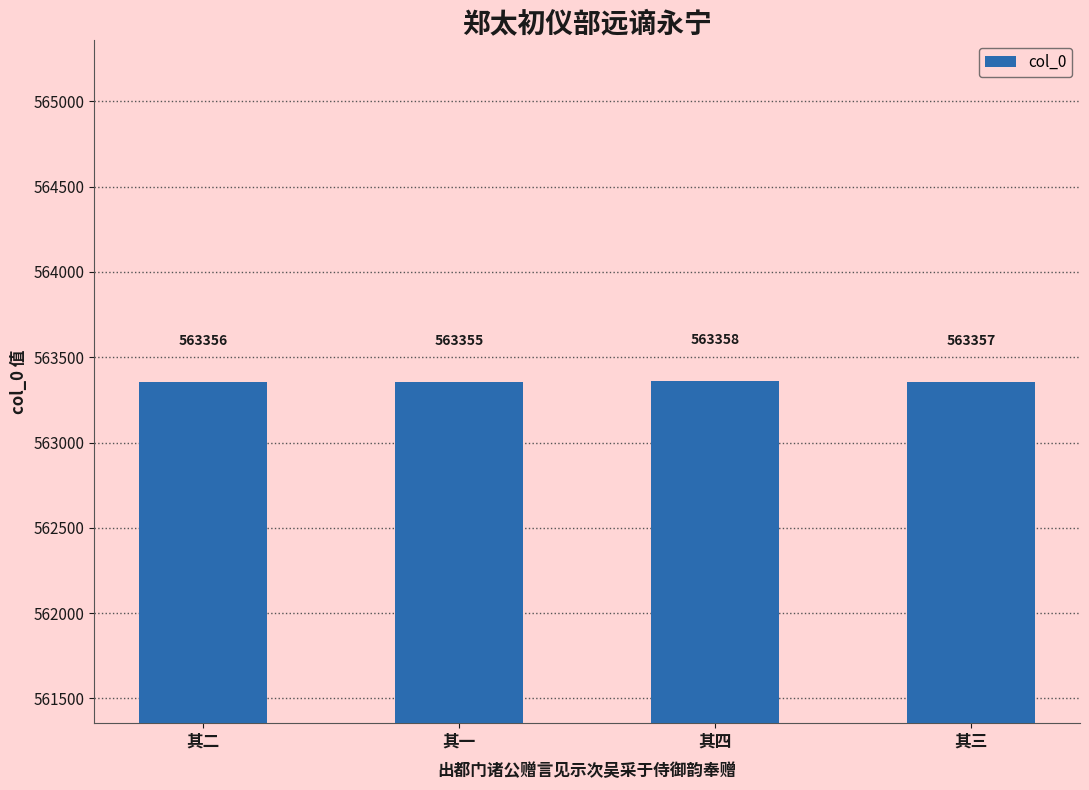

Does the chart contain any negative values?

No